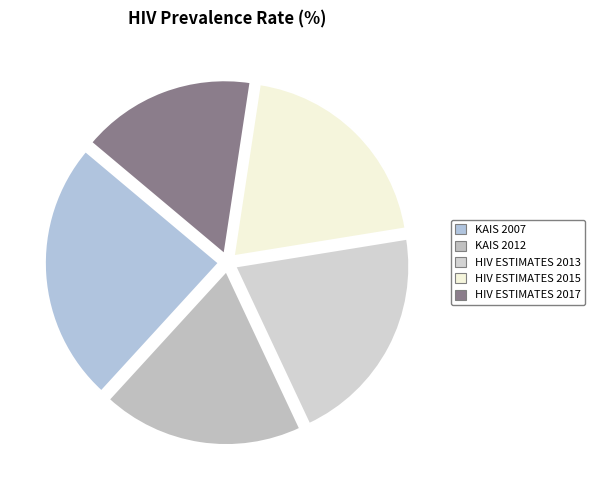

True or false: HIV ESTIMATES 2013 accounts for 29% of the total.

False